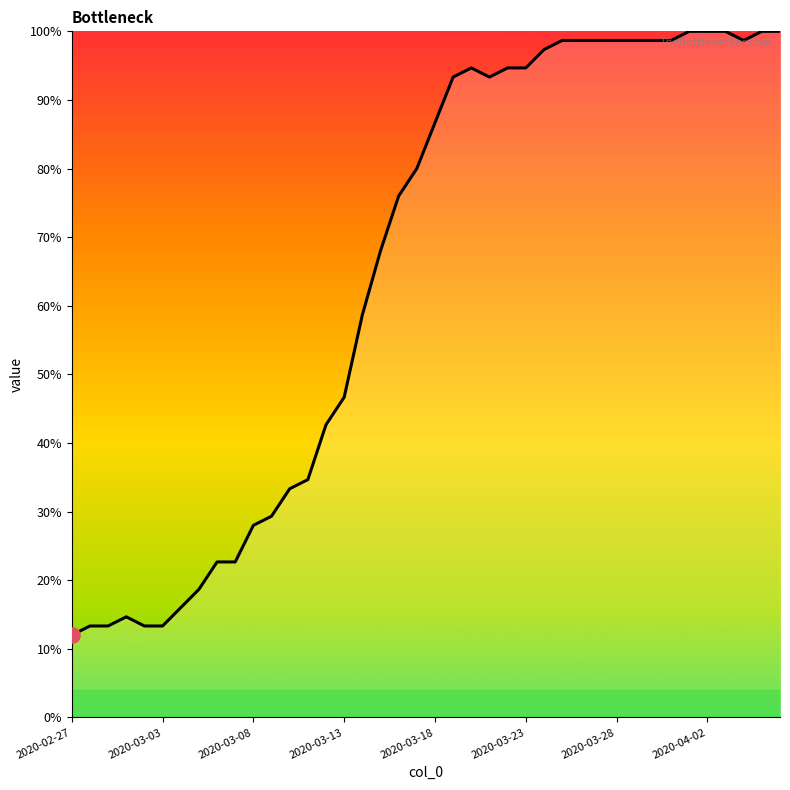

What is the minimum value shown in the chart?

12.0